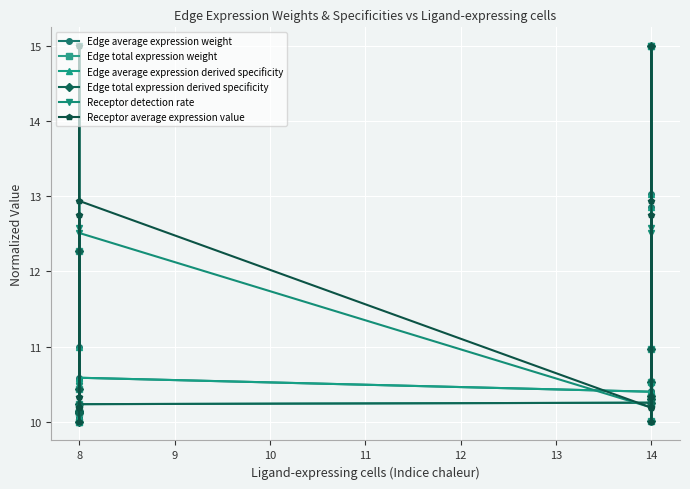

Is it true that Receptor average expression value equals 10.2 at 14?

True